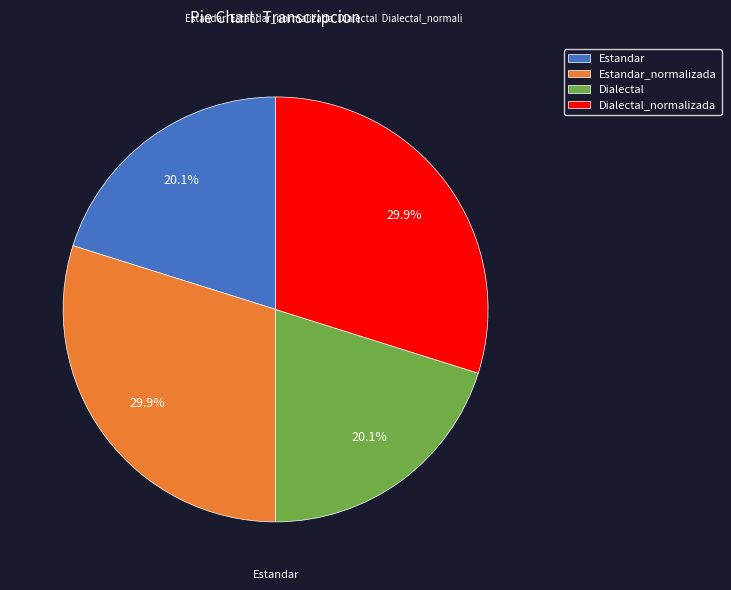

How many slices are in this pie chart?

4